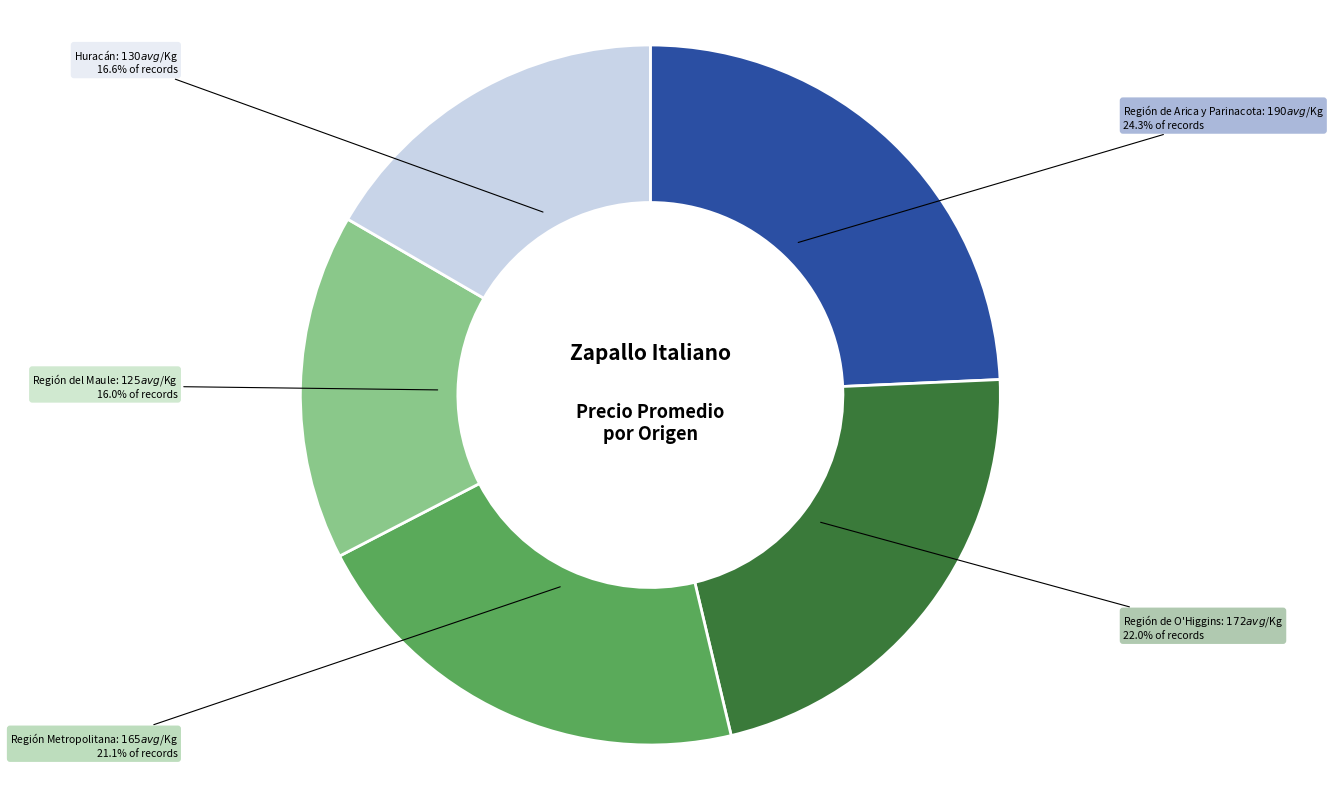

Count the number of slices in the pie.

5